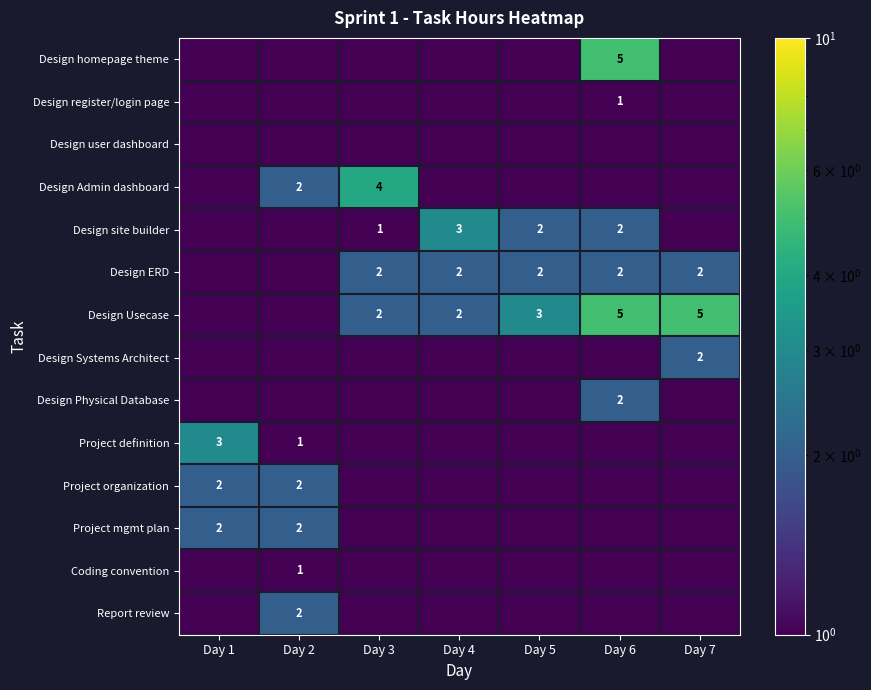

The Design register/login page series shows 0.4 at Day 6. True or false?

False